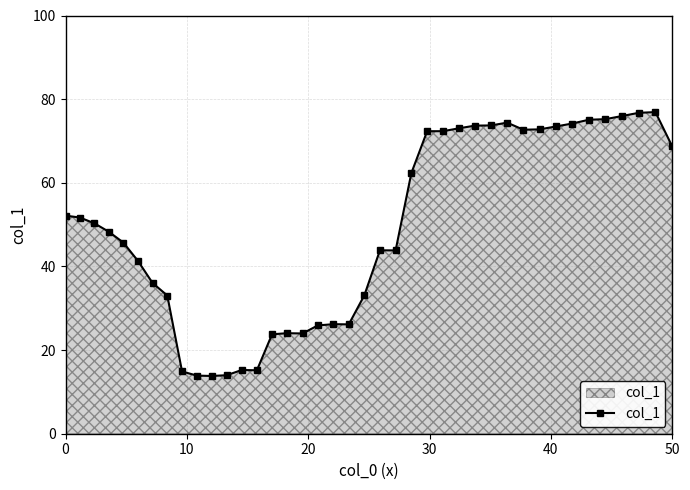

What is the value of the 39th point from the left?

76.9